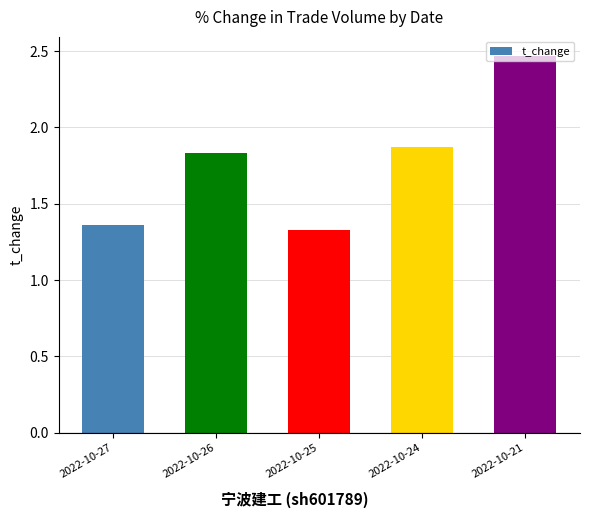

Is it true that the value at 2022-10-27 is 0.4?

False